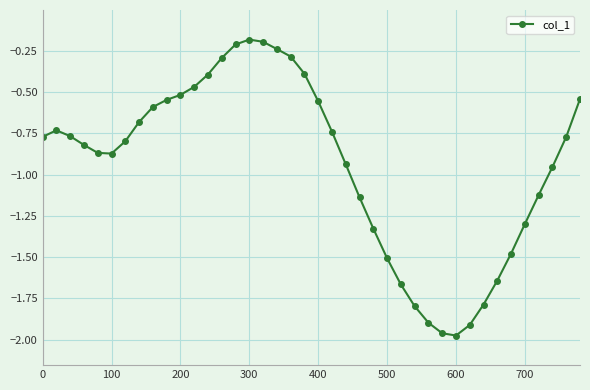

What is the difference between the second highest and minimum values?

1.8